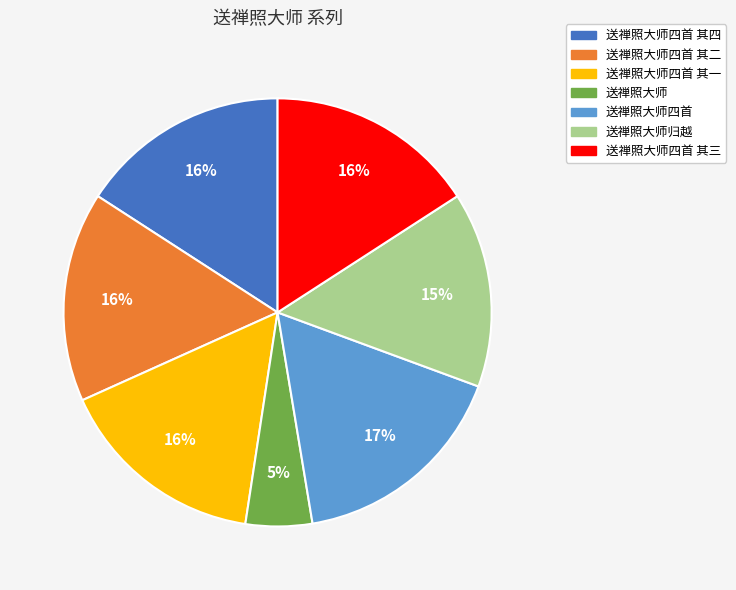

To the nearest percent, what is the average slice percentage?

14%